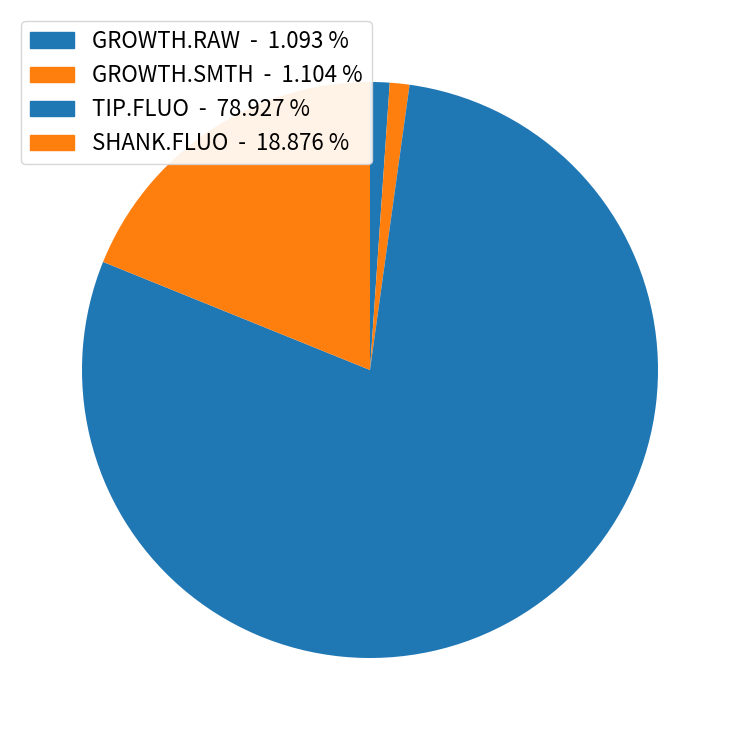

Which category has the smallest portion of the pie?

GROWTH.RAW osc